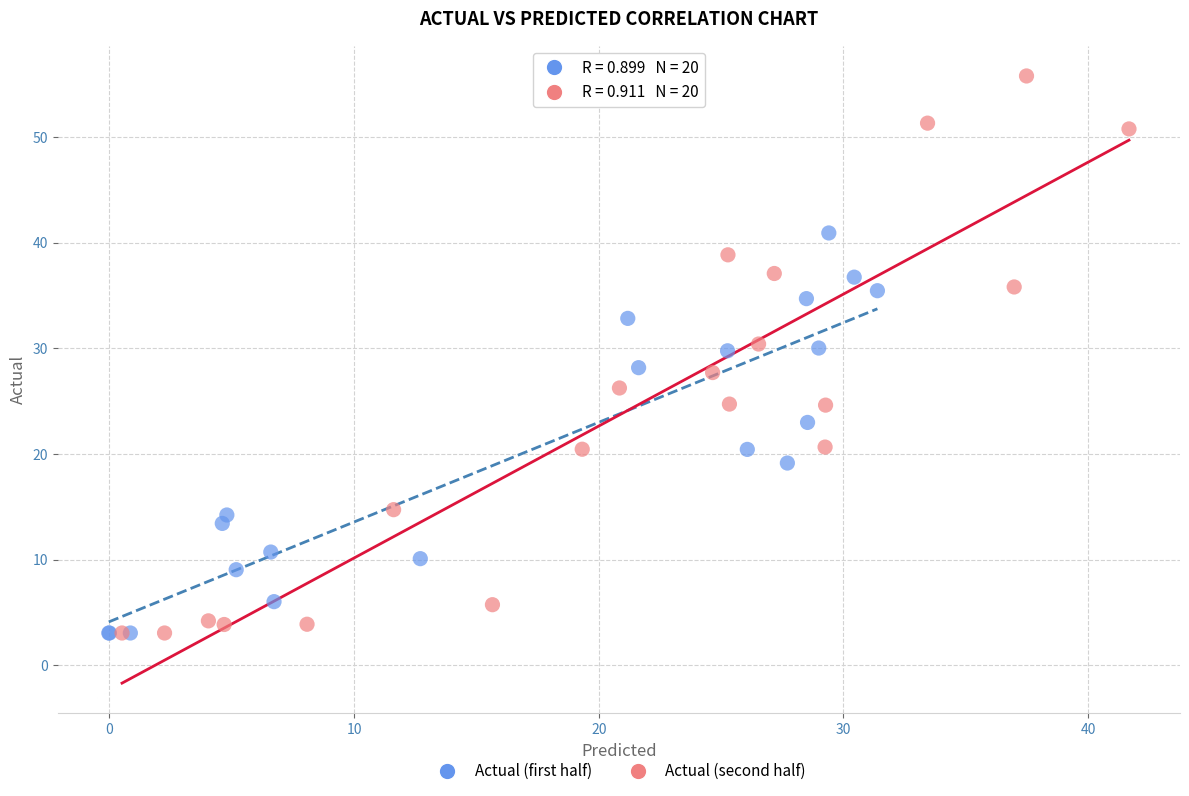

Which series contains the highest Y value?

Actual (second half)